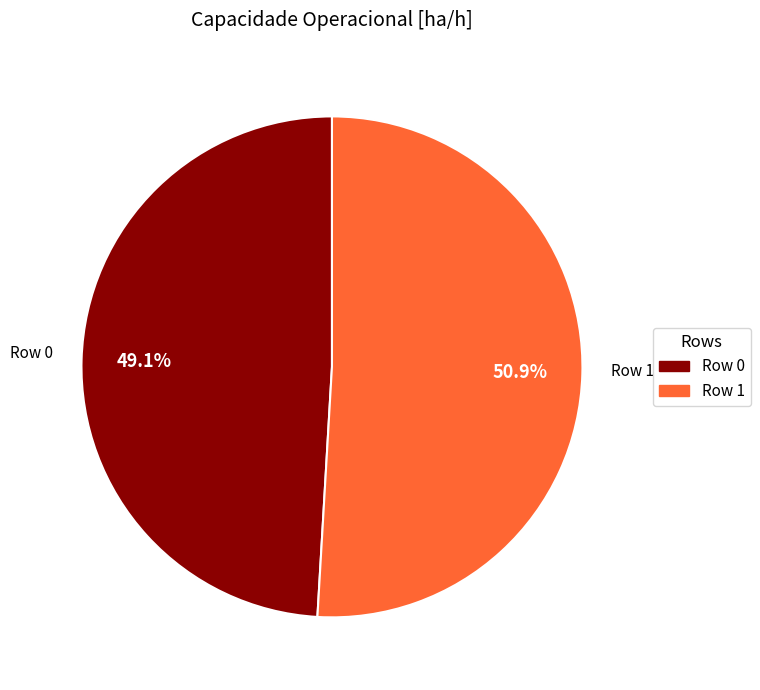

Which slice is the smallest?

Row 0